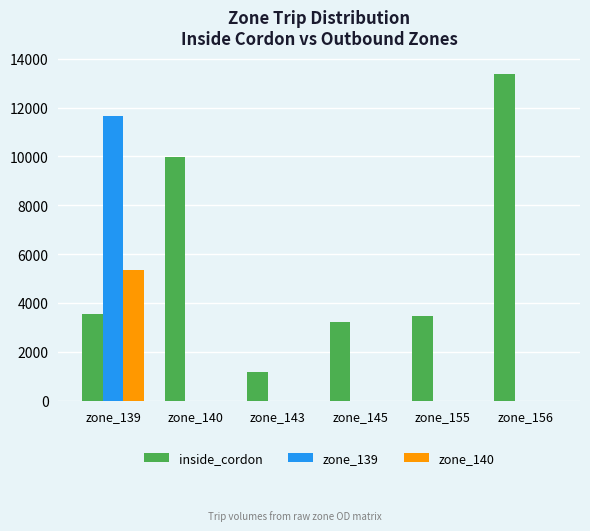

Reading left to right, list all the values displayed in this chart.

inside_cordon: 3554.6	9959.7	1176.8	3211.9	3481.1	13378.4
zone_139: 11655.2	0.0	0.0	0.0	0.0	0.0
zone_140: 5361.2	0.0	0.0	0.0	0.0	0.0